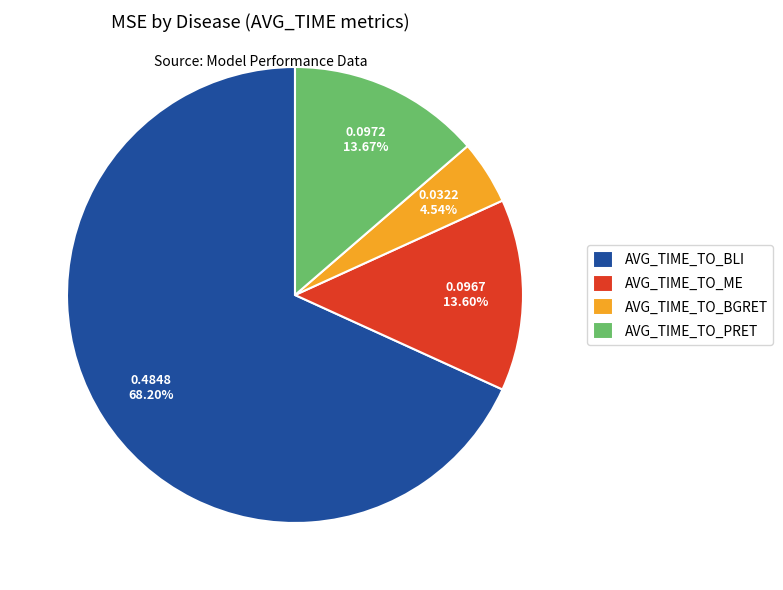

How much of the chart is everything except AVG_TIME_TO_ME?

86.4%